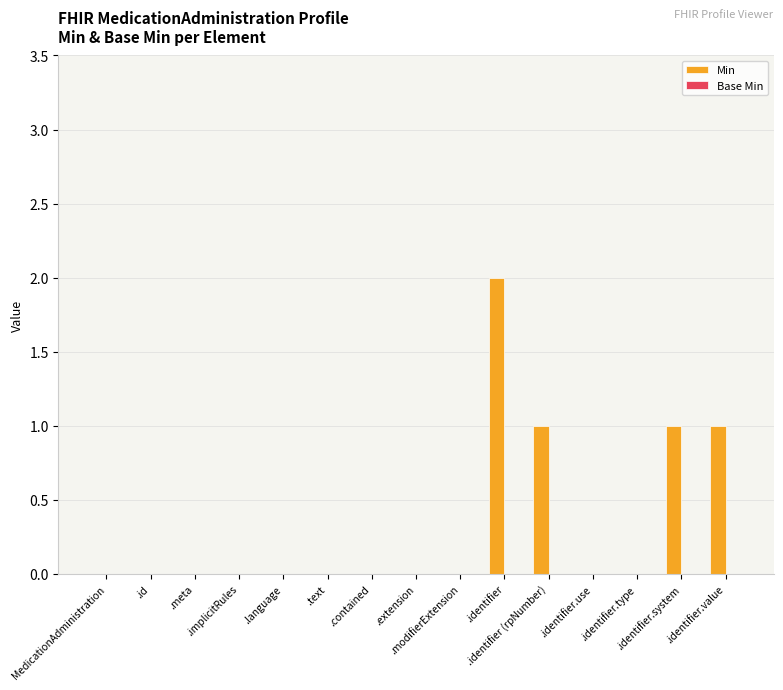

What is the sum of all values?

5